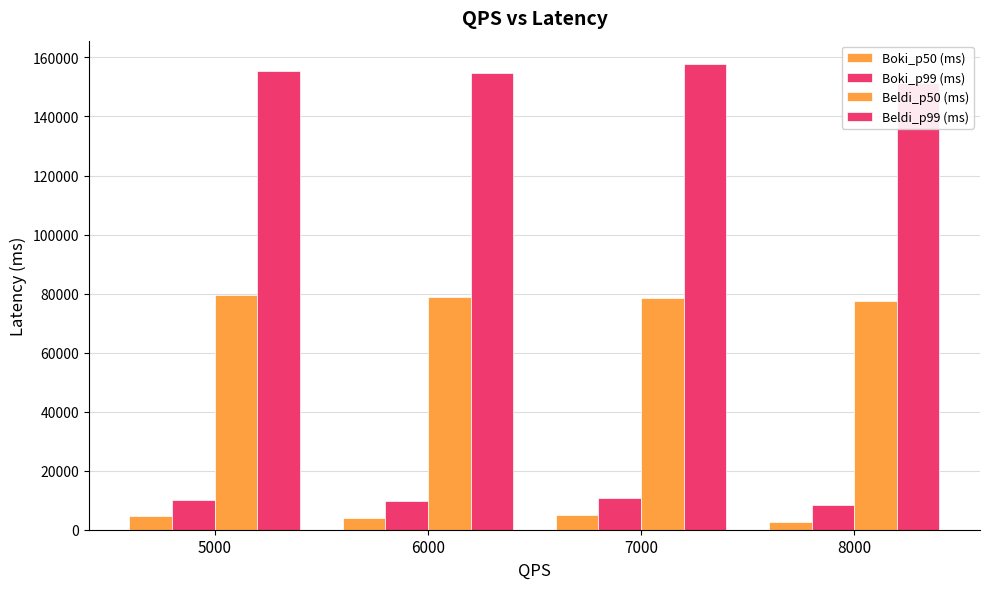

What is the sum of all Boki_p99 (ms) values?

39030.2